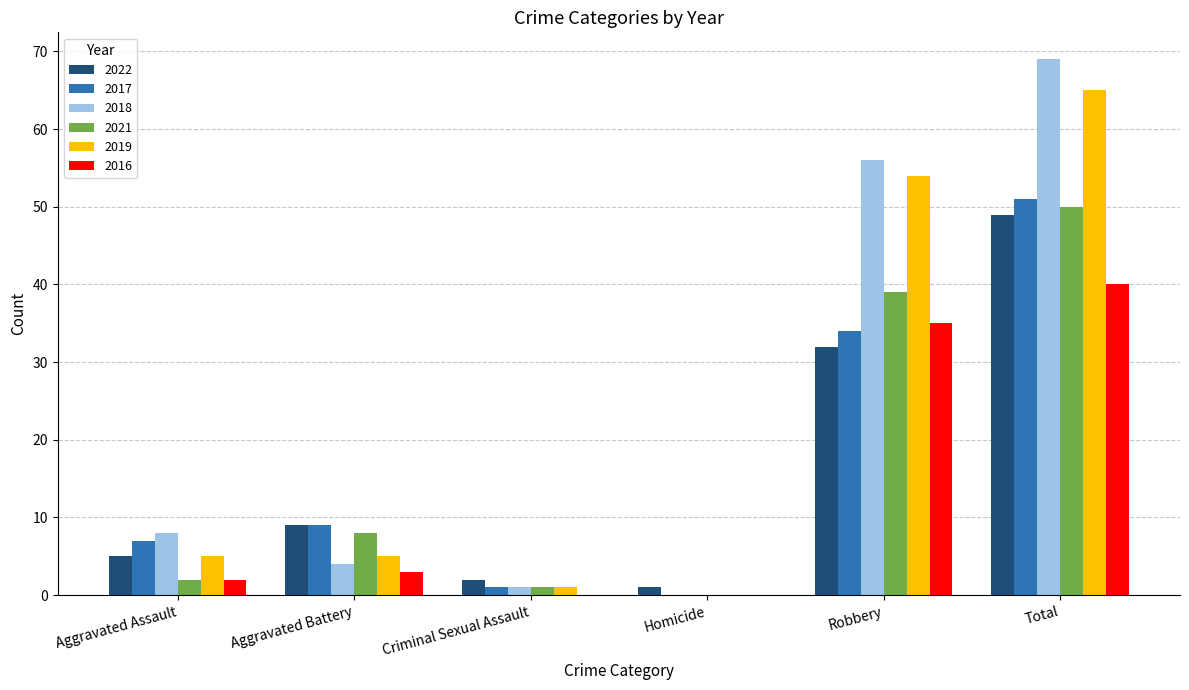

What are all the series names shown in the legend?

2022, 2017, 2018, 2021, 2019, 2016